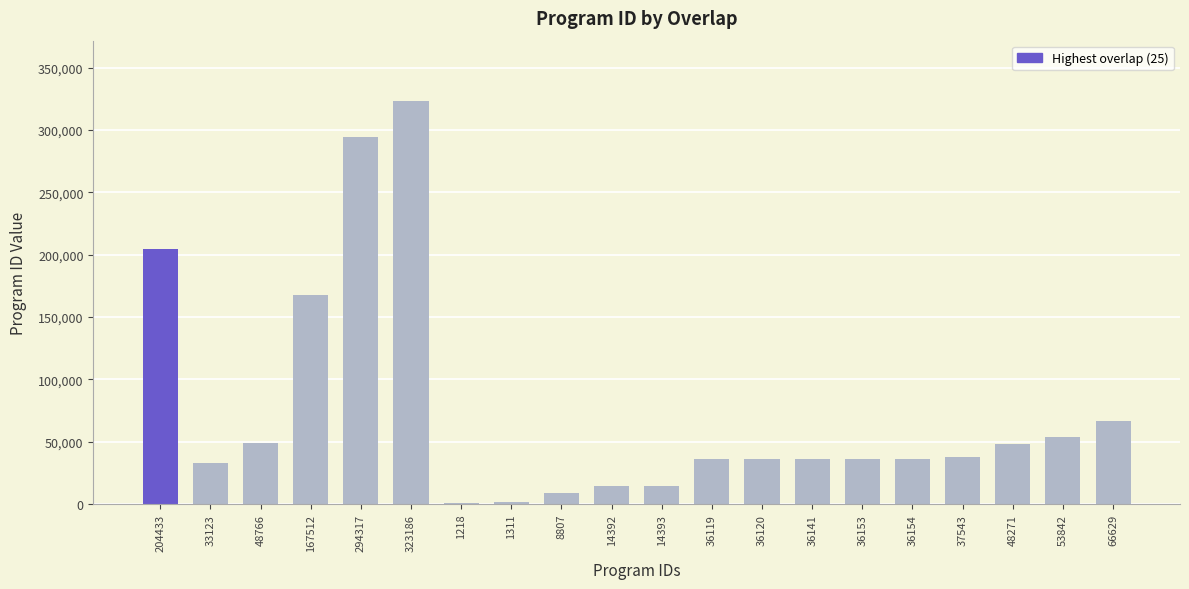

Which label corresponds to the largest value in the chart?

323186